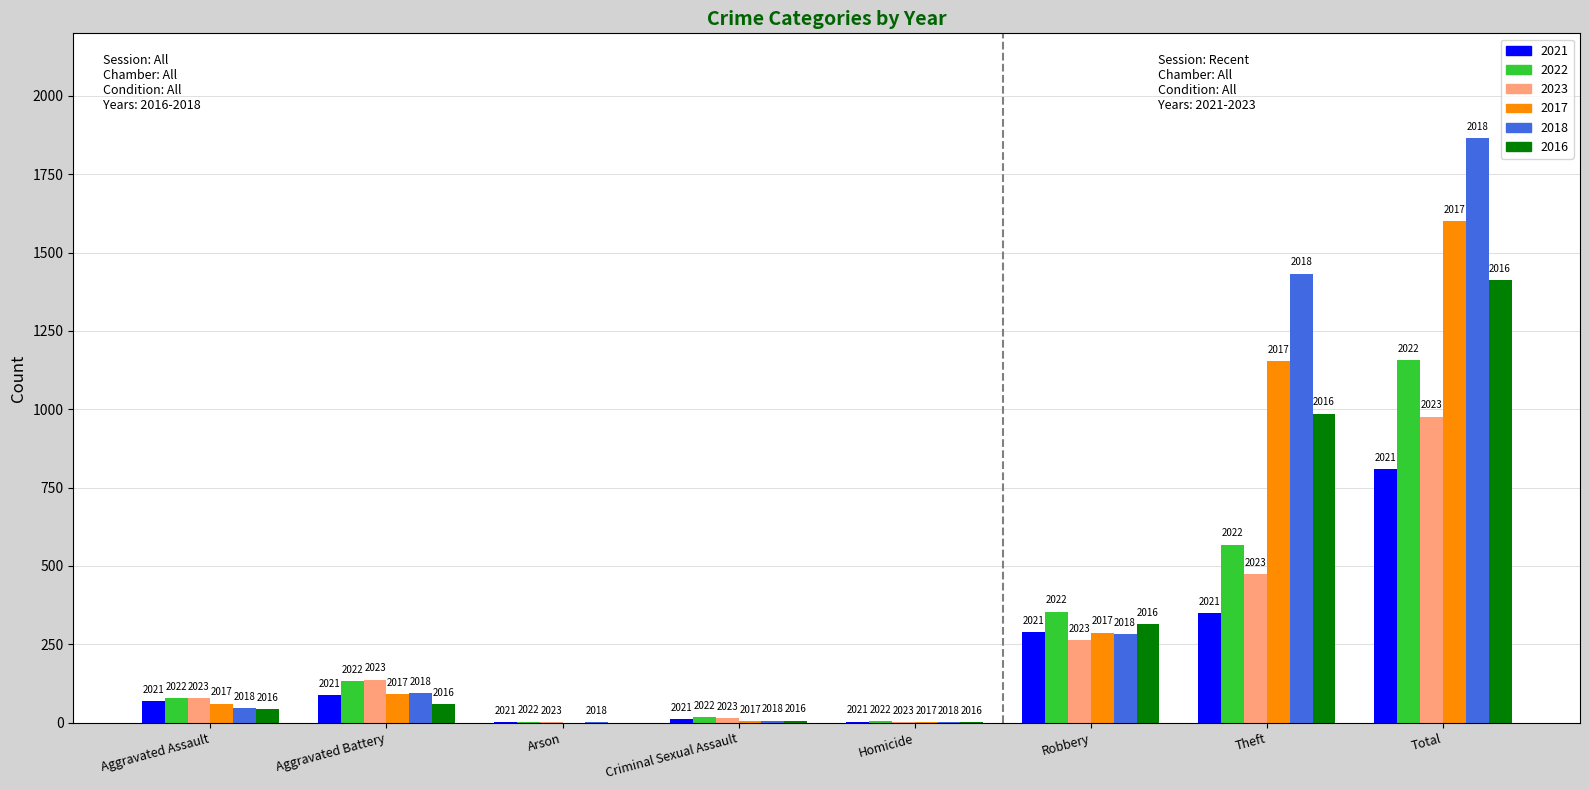

Read the 2023 value at Robbery, to the nearest 10.

260